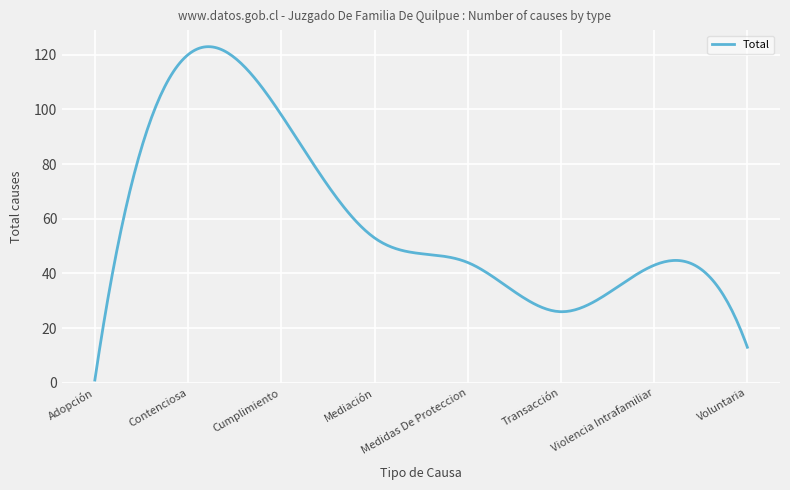

What is the maximum value shown in the chart?

122.9